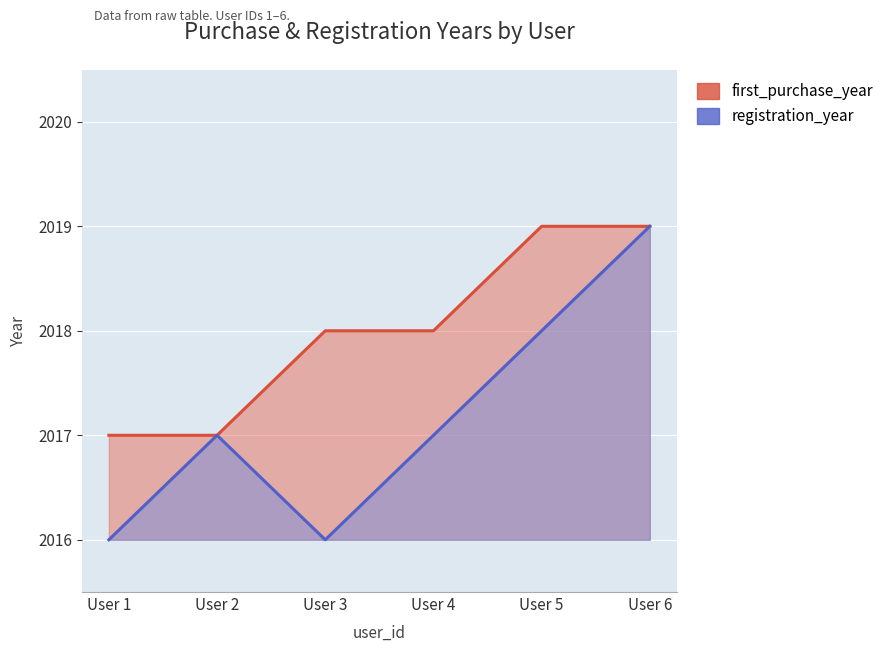

Reading left to right, what are all the values shown in this chart?

first_purchase_year: User 1=2017	User 2=2017	User 3=2018	User 4=2018	User 5=2019	User 6=2019
registration_year: User 1=2016	User 2=2017	User 3=2016	User 4=2017	User 5=2018	User 6=2019